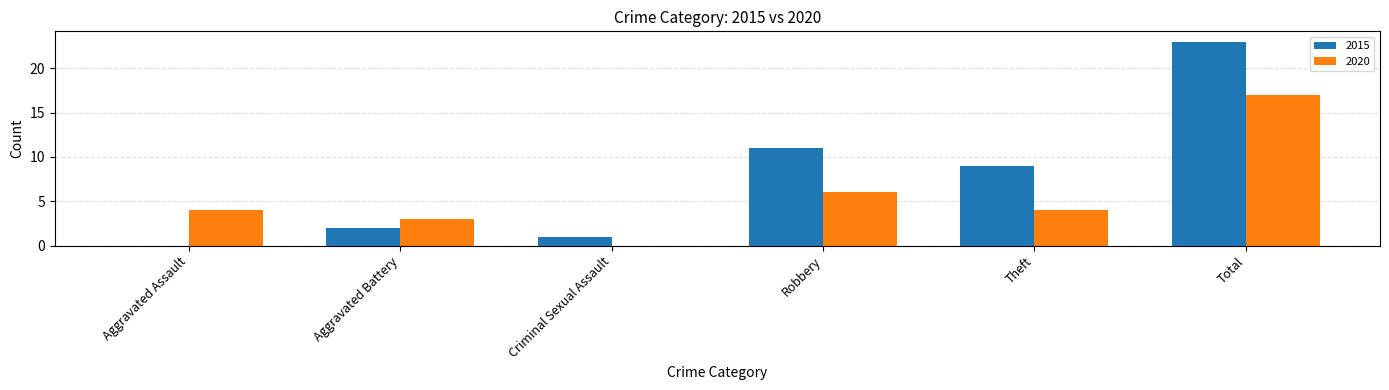

True or false: 2015 has a value of 1 at Criminal Sexual Assault.

True